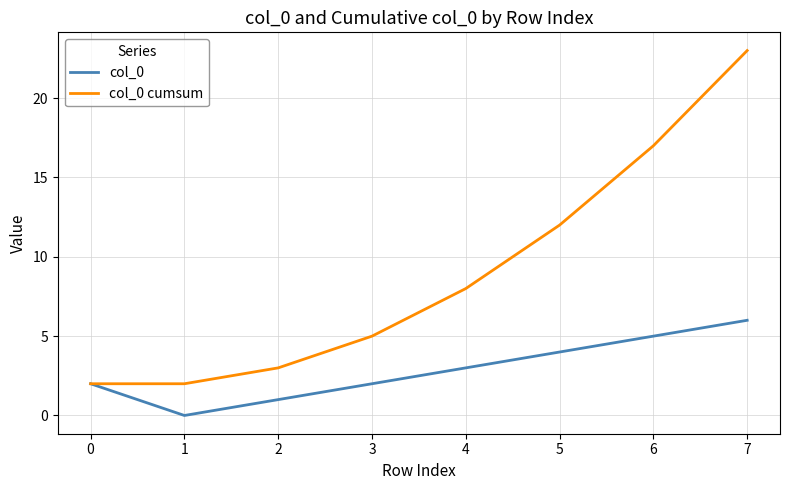

Rank the series by their maximum value, from highest to lowest.

col_0 cumsum, col_0